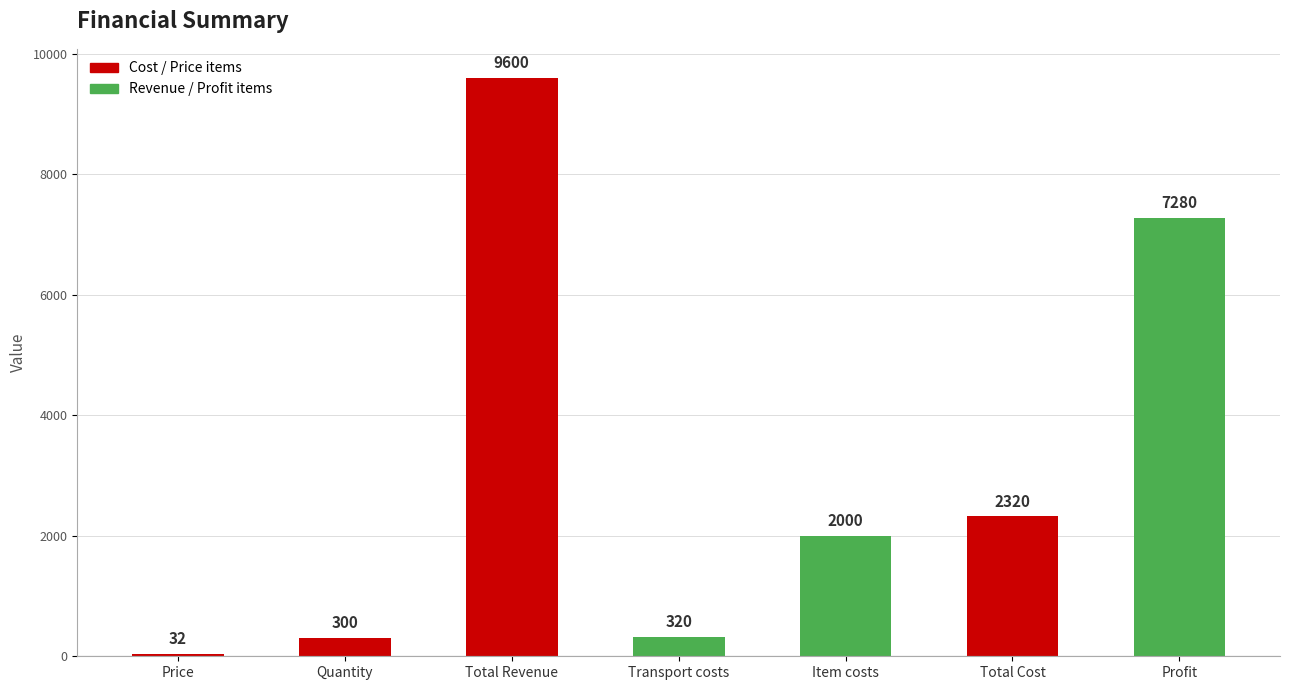

Is it true that the value at Price is 32?

True